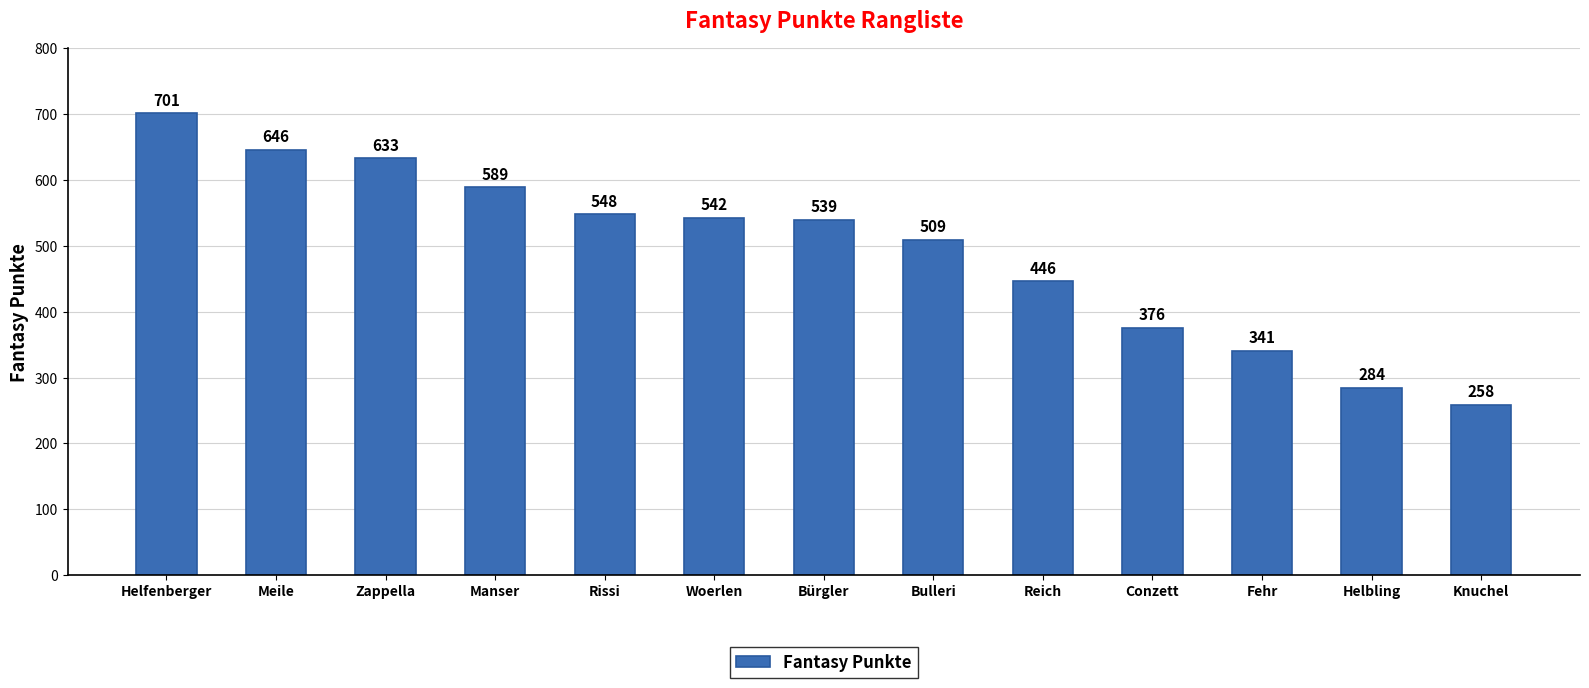

What is the value of the 4th bar from the left?

589